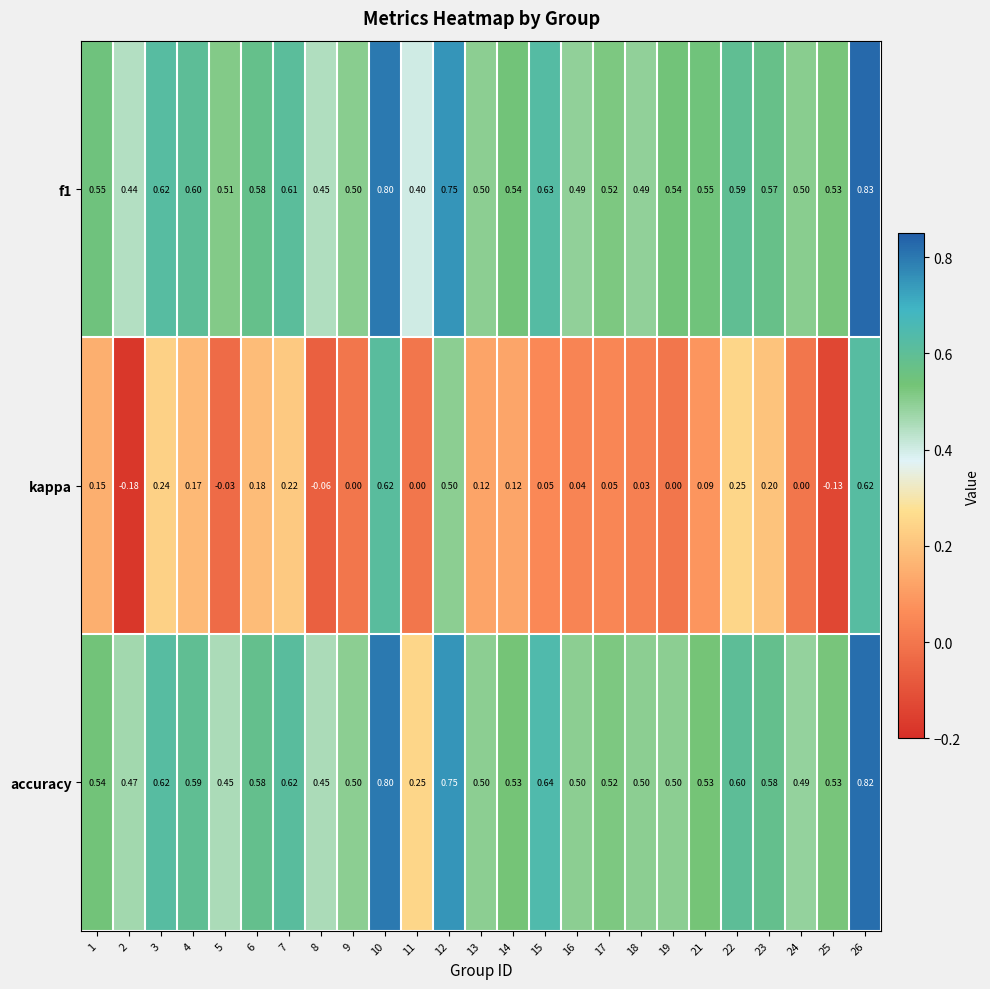

Is the value of accuracy at 7 greater than the value of f1 at 15?

No